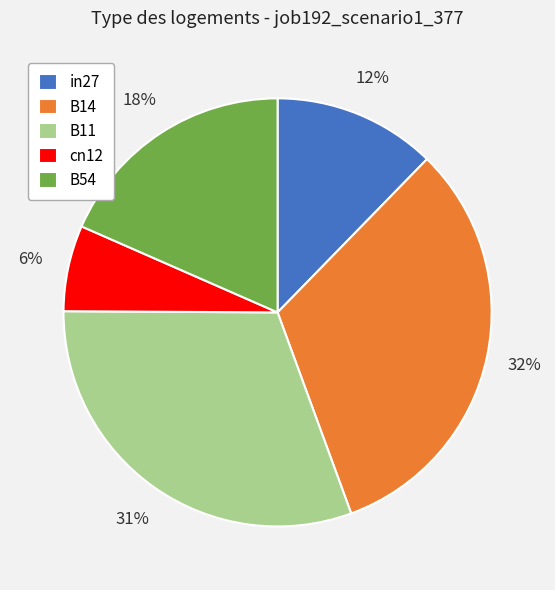

To the nearest percent, what is the average slice percentage?

20%